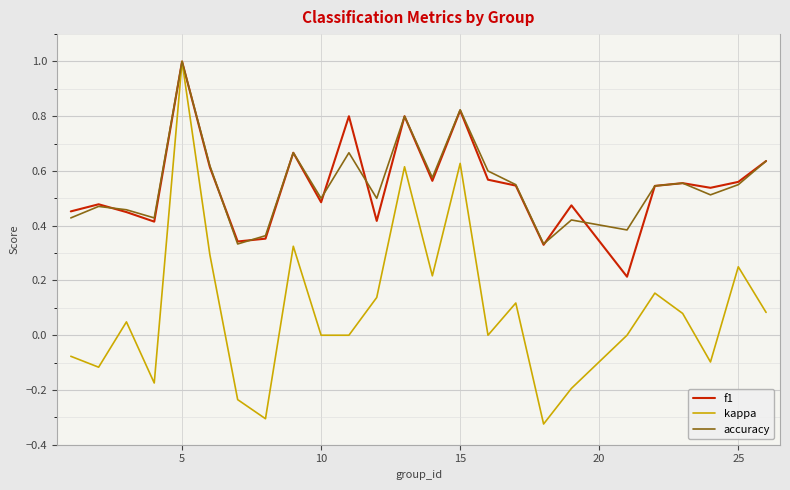

How many distinct data groups are displayed?

3